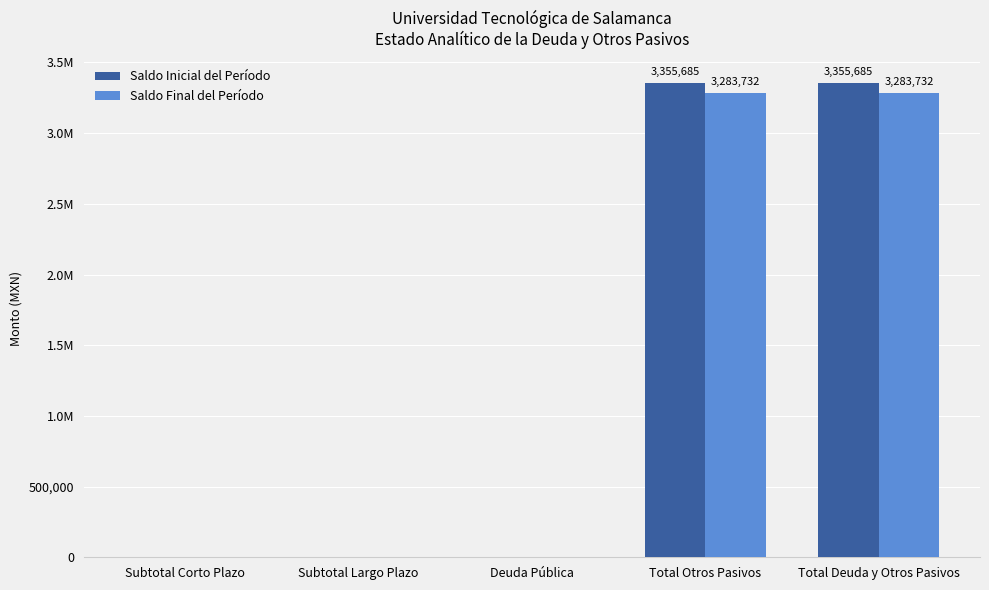

Does the chart contain stacked bars?

No